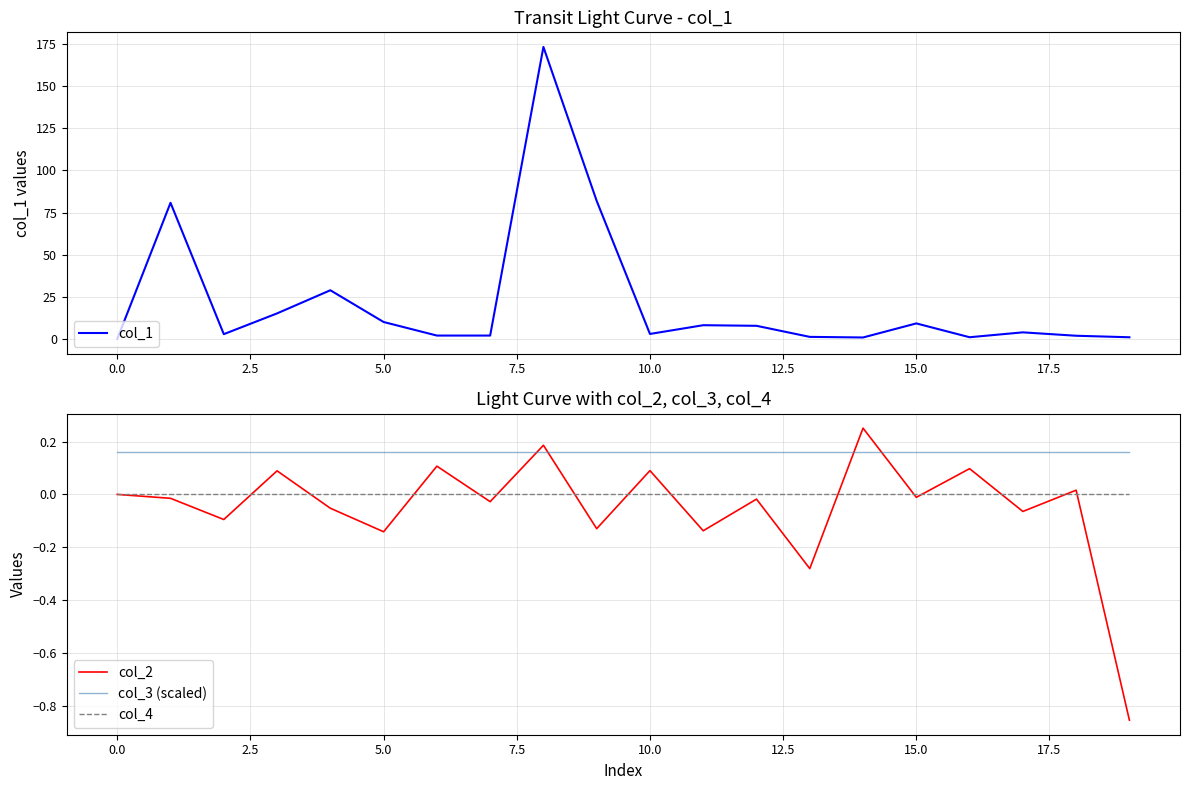

Reading left to right, what are all the values shown in this chart?

col_1: 0.0	80.8	2.8	15.1	28.9	10.0	2.0	2.0	173.3	81.9	2.9	8.1	7.8	1.2	0.8	9.2	1.0	3.9	1.9	1.0
col_2: 0.0	-0.0	-0.1	0.1	-0.1	-0.1	0.1	-0.0	0.2	-0.1	0.1	-0.1	-0.0	-0.3	0.3	-0.0	0.1	-0.1	0.0	-0.9
col_3 (scaled): 0.2	0.2	0.2	0.2	0.2	0.2	0.2	0.2	0.2	0.2	0.2	0.2	0.2	0.2	0.2	0.2	0.2	0.2	0.2	0.2
col_4: 0.0	0.0	0.0	0.0	0.0	0.0	0.0	0.0	0.0	0.0	0.0	0.0	0.0	0.0	0.0	0.0	0.0	0.0	0.0	0.0